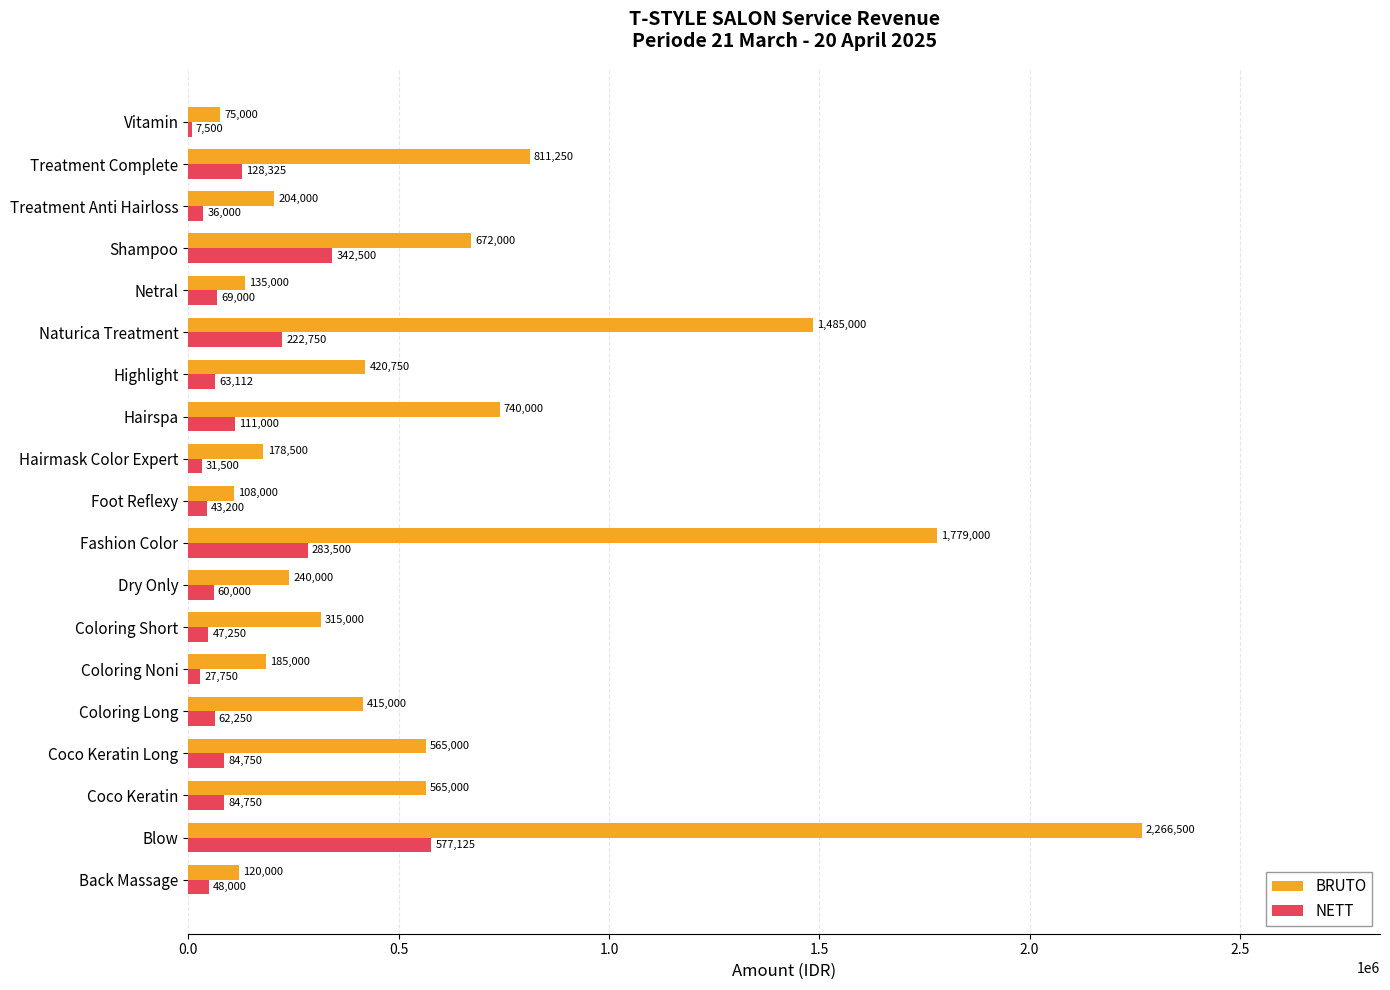

Between Foot Reflexy and Shampoo, which series saw the biggest shift?

BRUTO